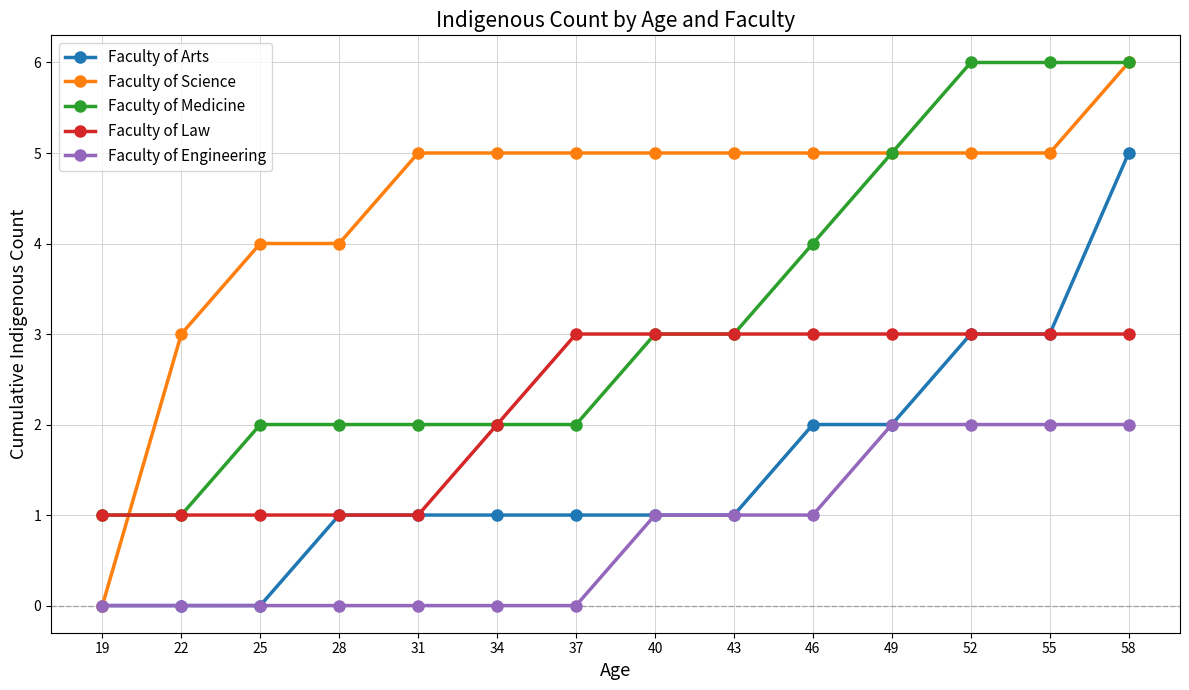

Rank the series by their average value, from lowest to highest.

Faculty of Engineering, Faculty of Arts, Faculty of Law, Faculty of Medicine, Faculty of Science